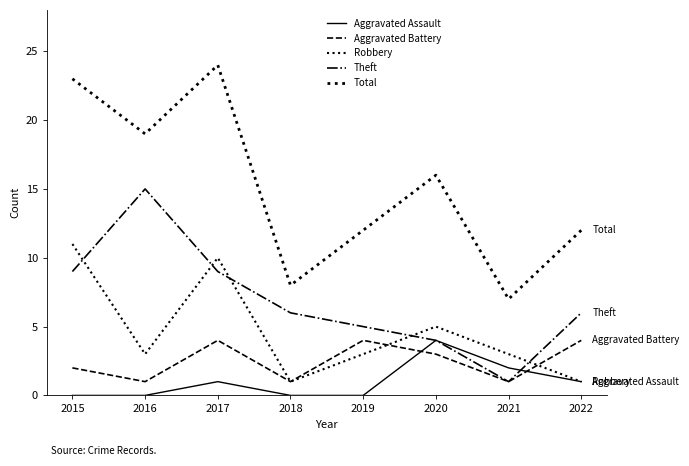

What is the difference between the Theft values at 2021 and 2022?

5